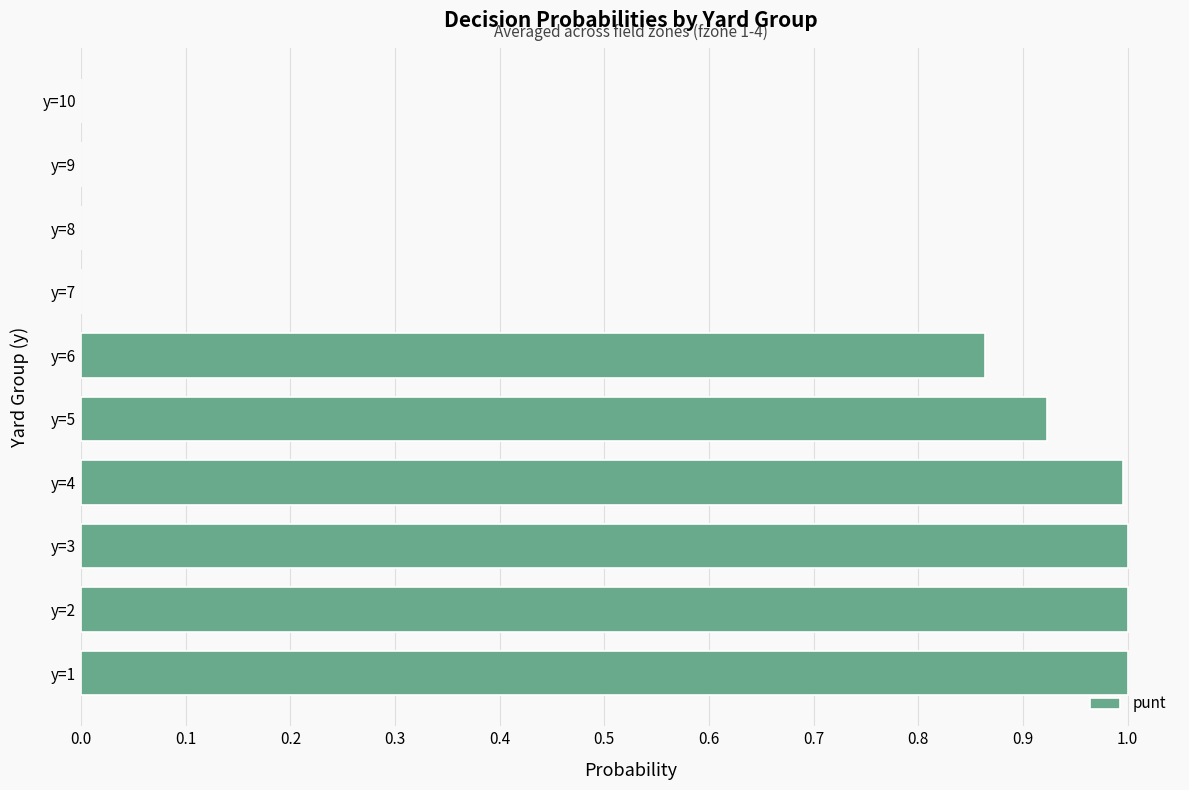

What is the sum of all values?

5.8